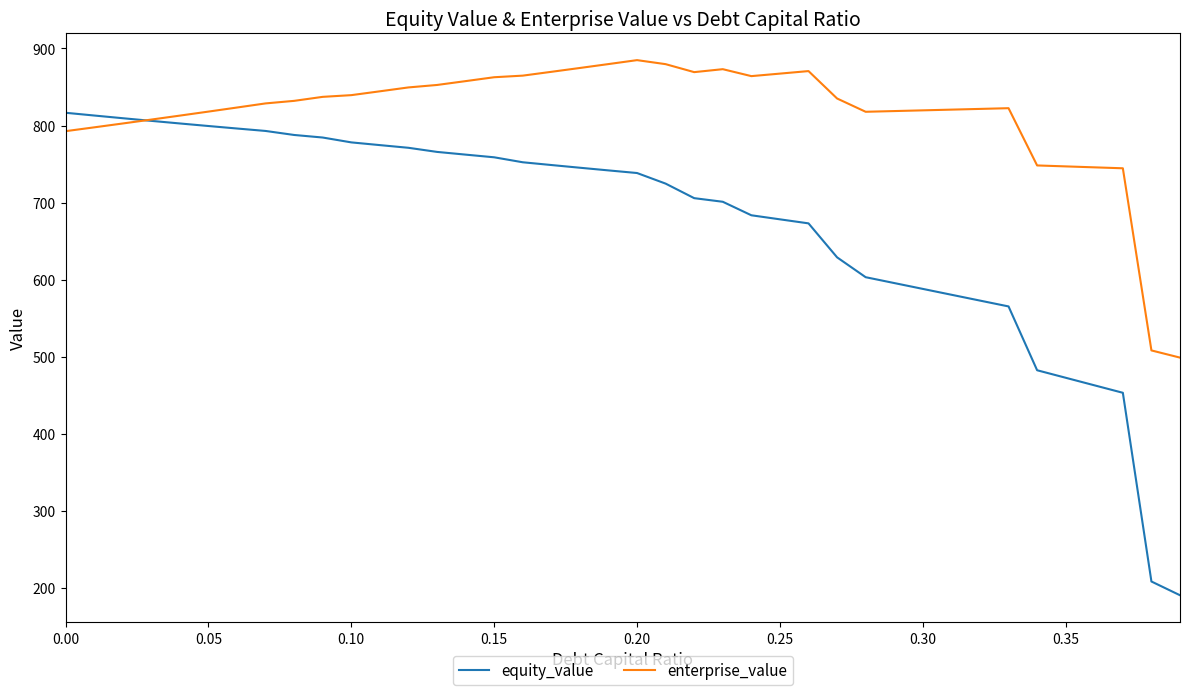

Which series has the widest spread of values?

equity_value